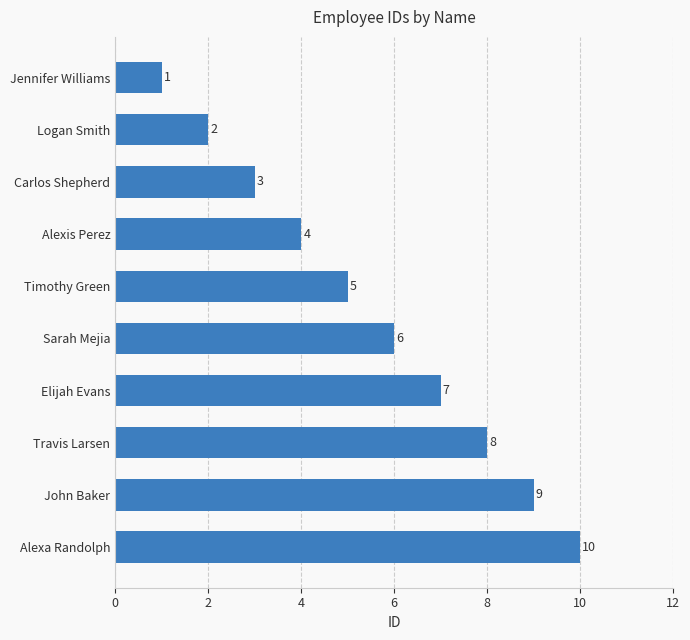

What is the greatest value displayed?

10